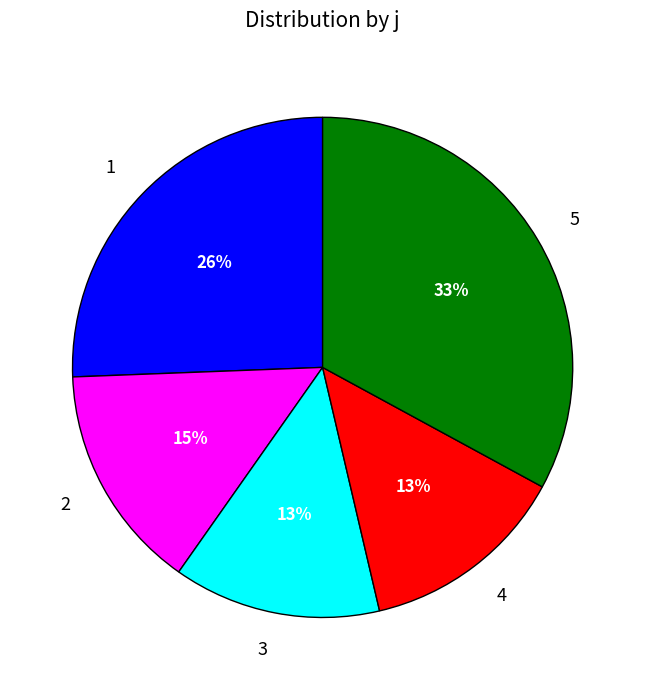

Which slice is the largest?

5